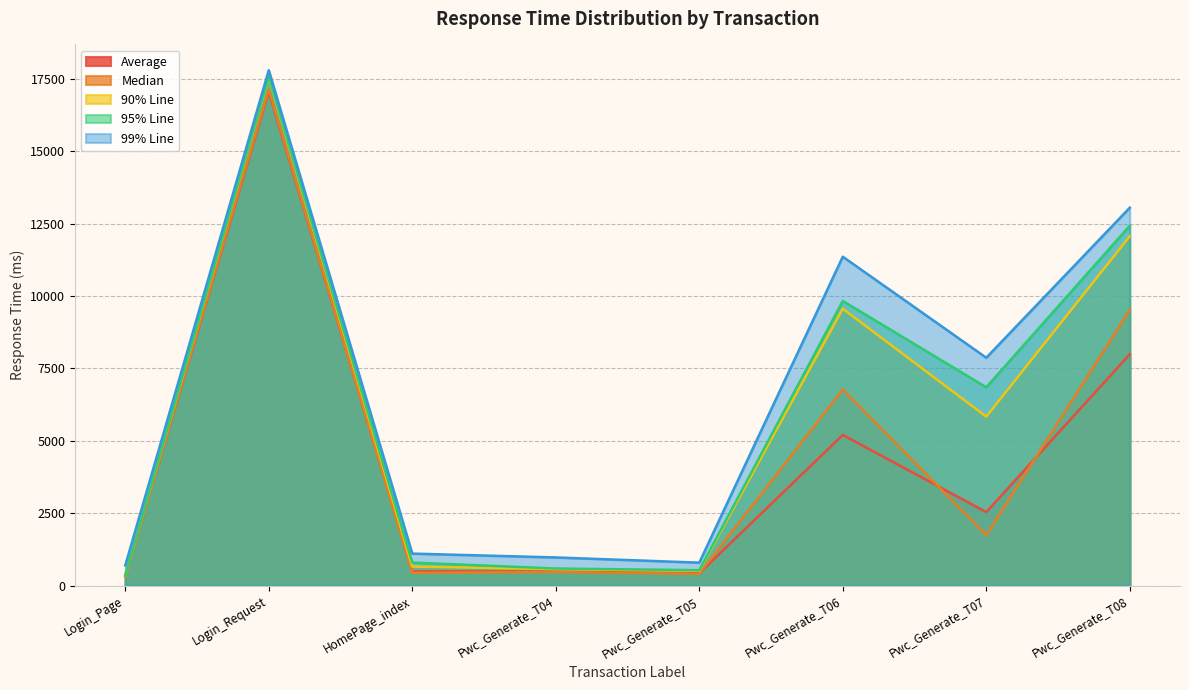

How many values in the Median series are below 1744?

4